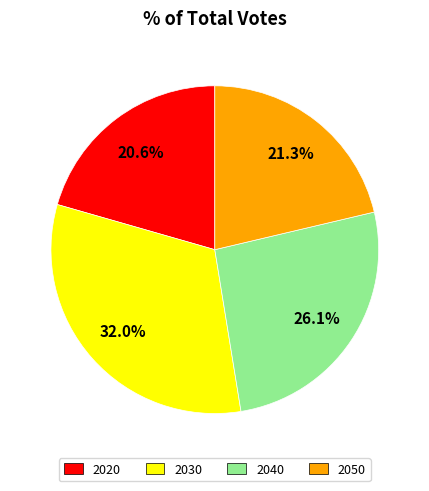

What percentage is the 2040 slice, to the nearest percent?

26%